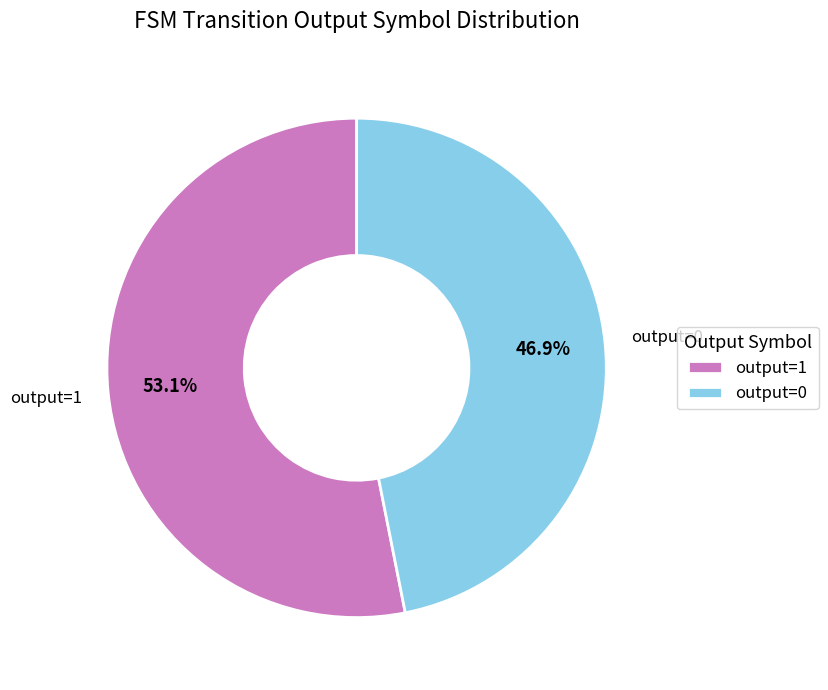

How many segments does this pie chart have?

2